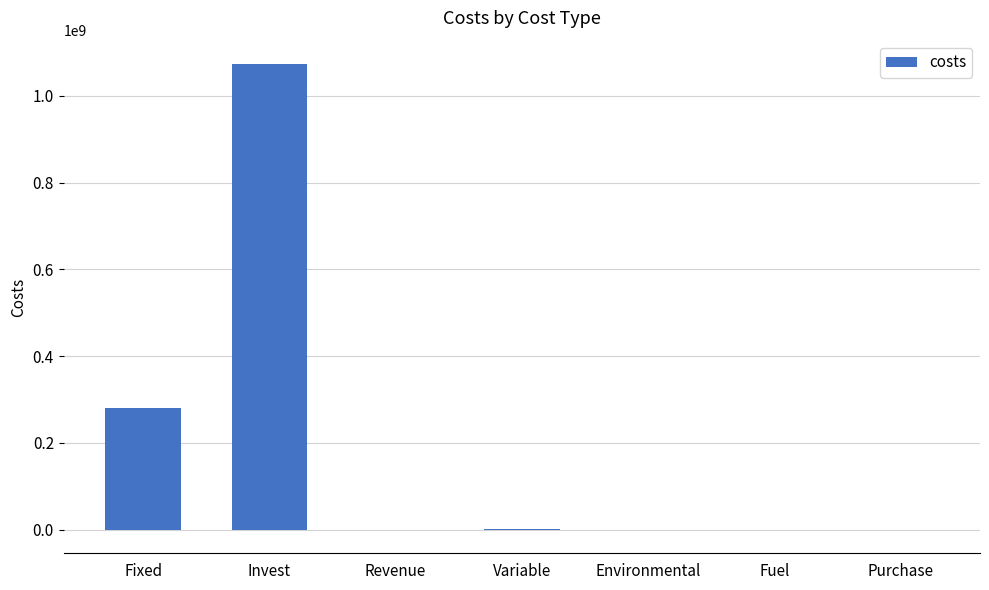

What is the average value?

193457347.5